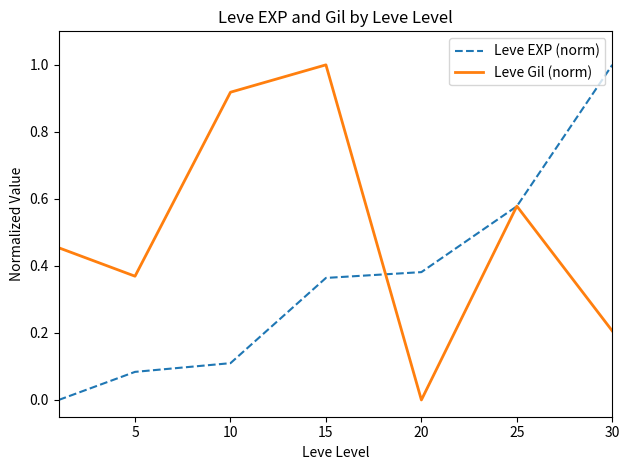

Which series has the largest total across all categories?

Leve Gil (norm)